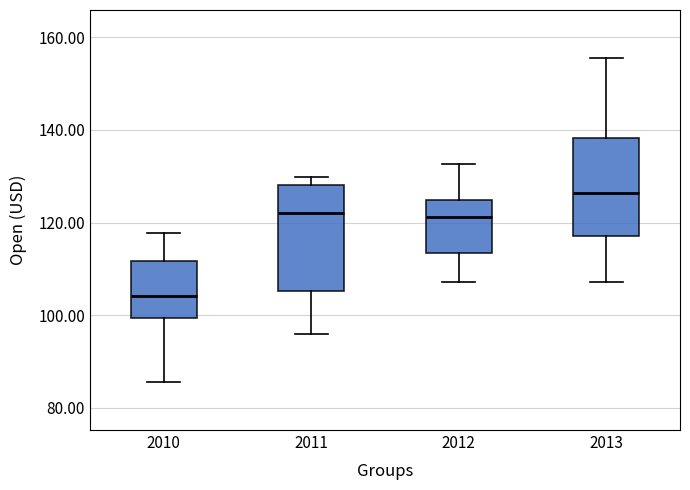

Where does the upper whisker of the box at x = 2012 end on the y-axis? The values are not printed on the chart, so give them approximately, as read against the axis.

132